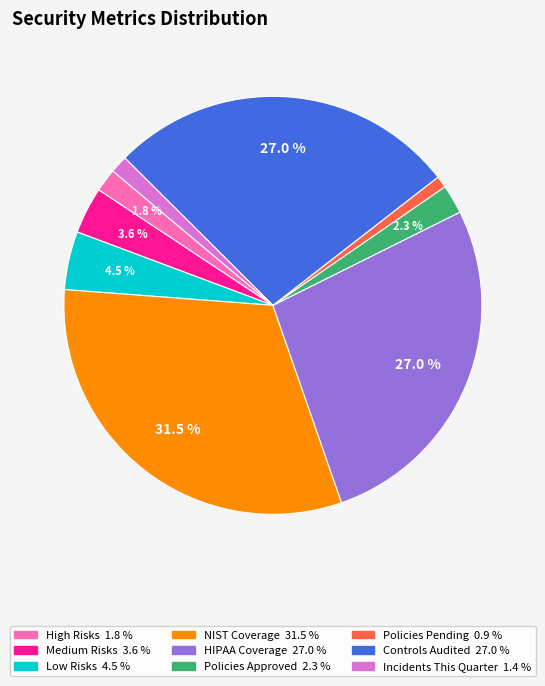

To the nearest percent, what portion does Policies Approved represent?

2%